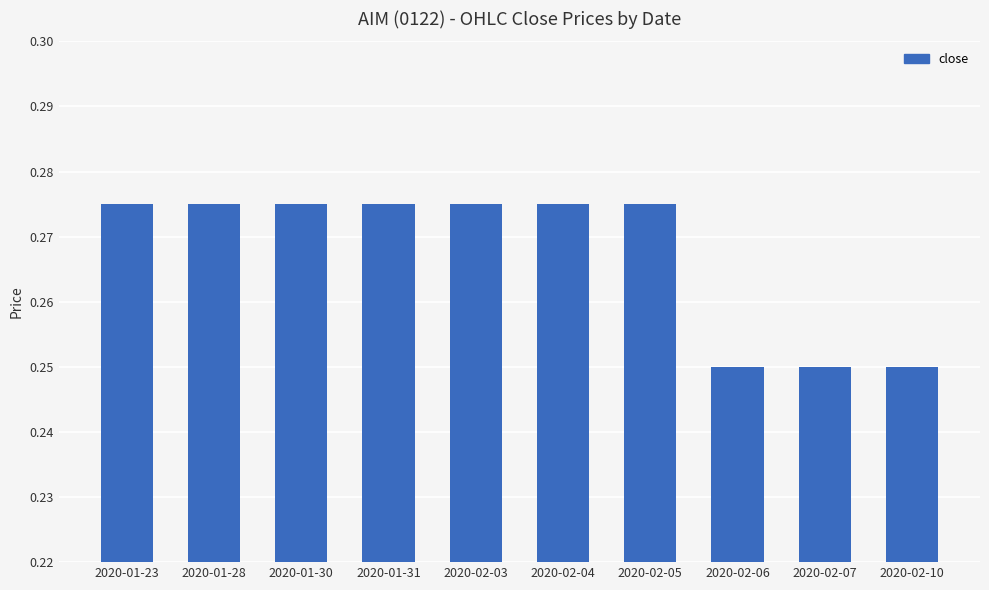

What is the label of the 9th bar from the left?

2020-02-07